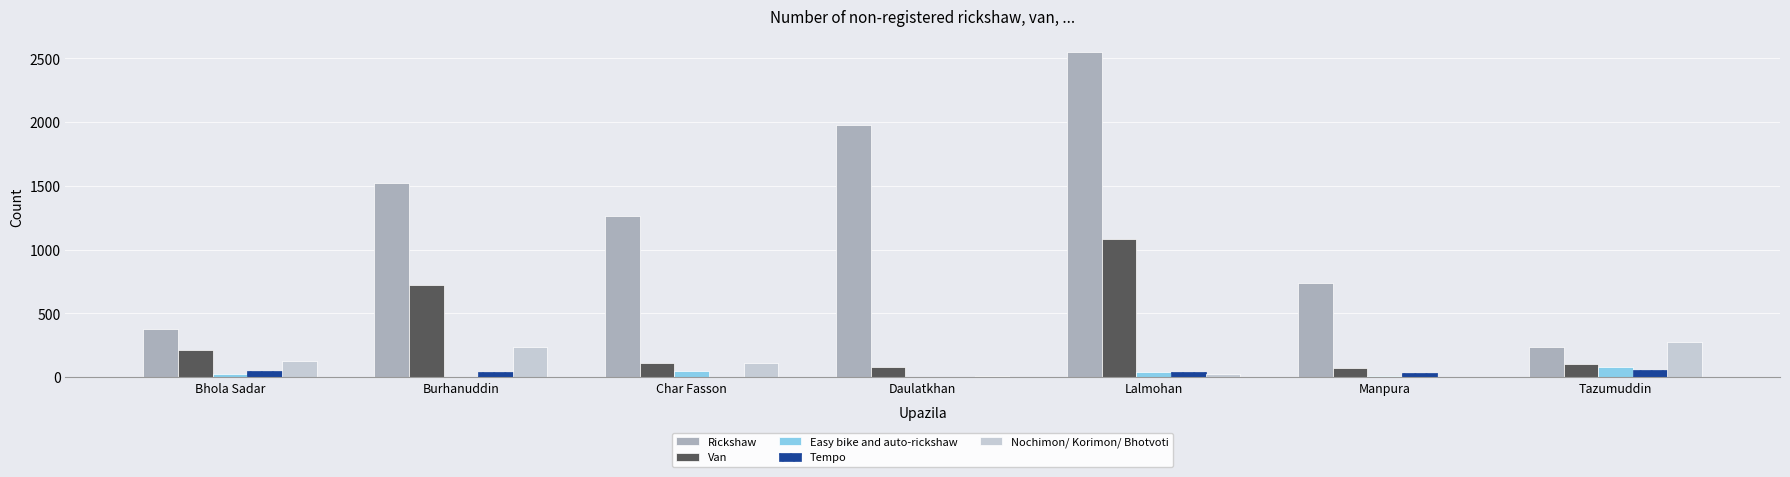

The Nochimon/ Korimon/ Bhotvoti series shows 125 at Bhola Sadar. True or false?

True